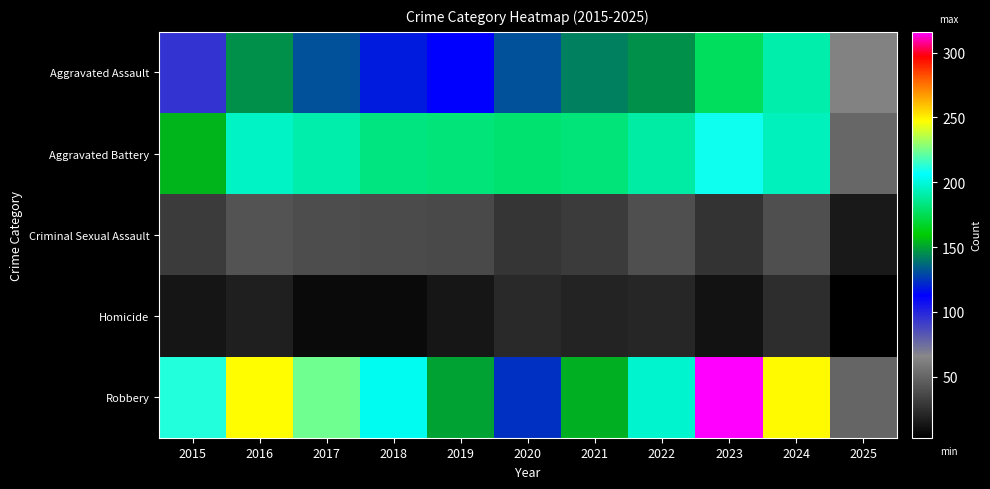

Which series has the largest range (max minus min)?

Robbery